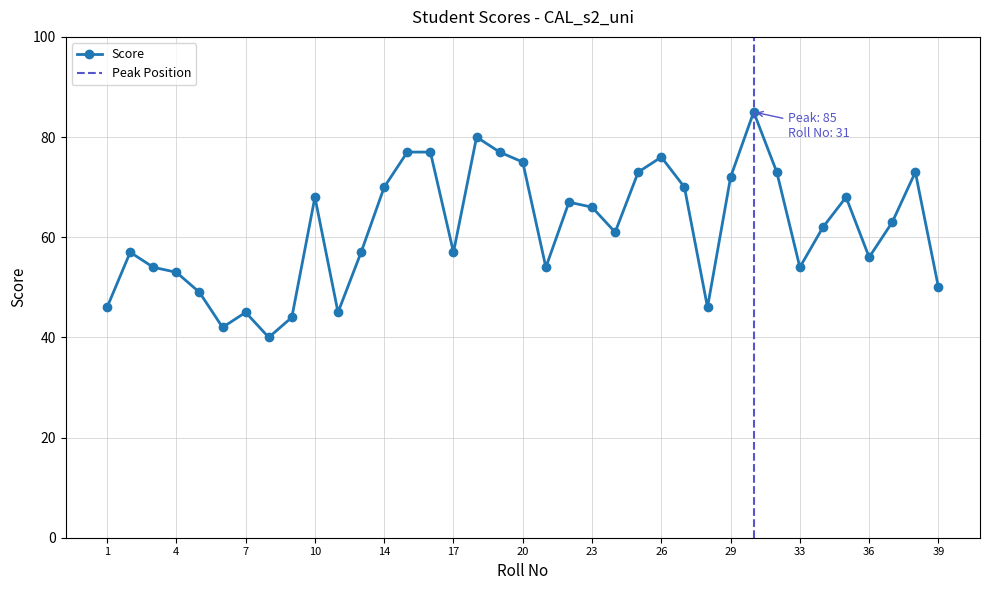

Approximately how many times larger is the value at 38 compared to 24?

1.2